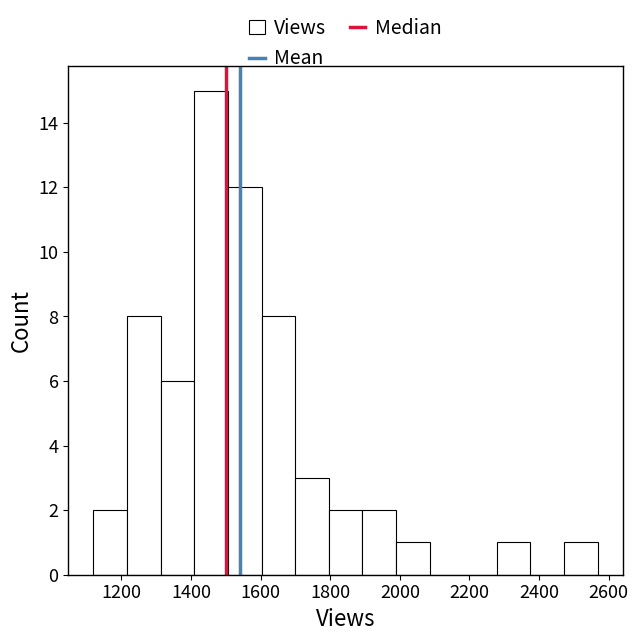

Reading left to right, transcribe this chart: for each bar, give the range it covers on the x-axis and its height. Neither the bar edges nor the heights are printed on the chart, so give them approximately, as read against the axes.

1120 to 1220: 2
1220 to 1320: 8
1320 to 1400: 6
1400 to 1500: 15
1500 to 1600: 12
1600 to 1700: 8
1700 to 1800: 3
1800 to 1900: 2
1900 to 1980: 2
1980 to 2080: 1
2080 to 2180: 0
2180 to 2280: 0
2280 to 2380: 1
2380 to 2480: 0
2480 to 2560: 1